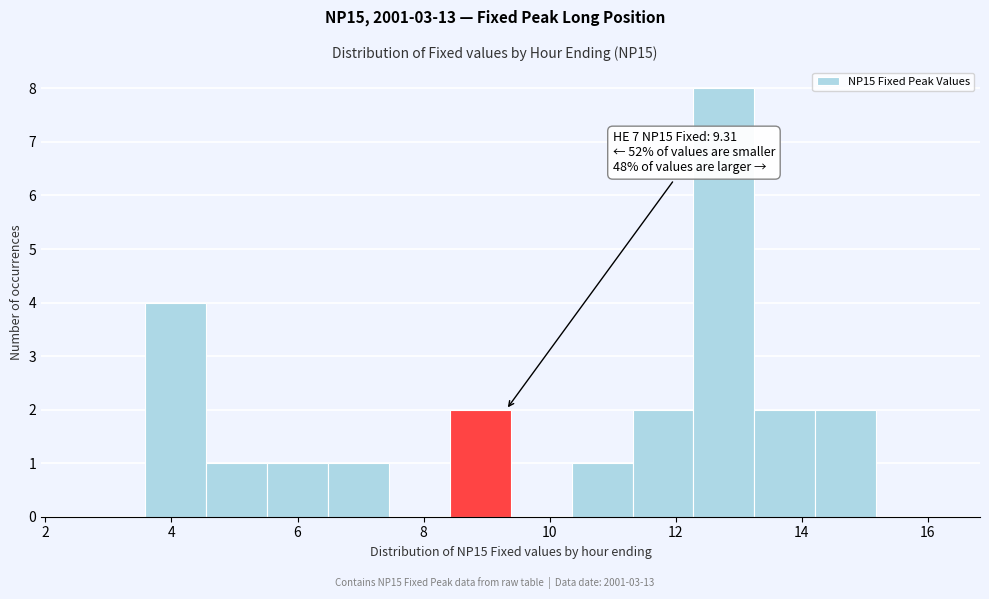

Over which range of the x-axis is the bar tallest?

12.2 to 13.2